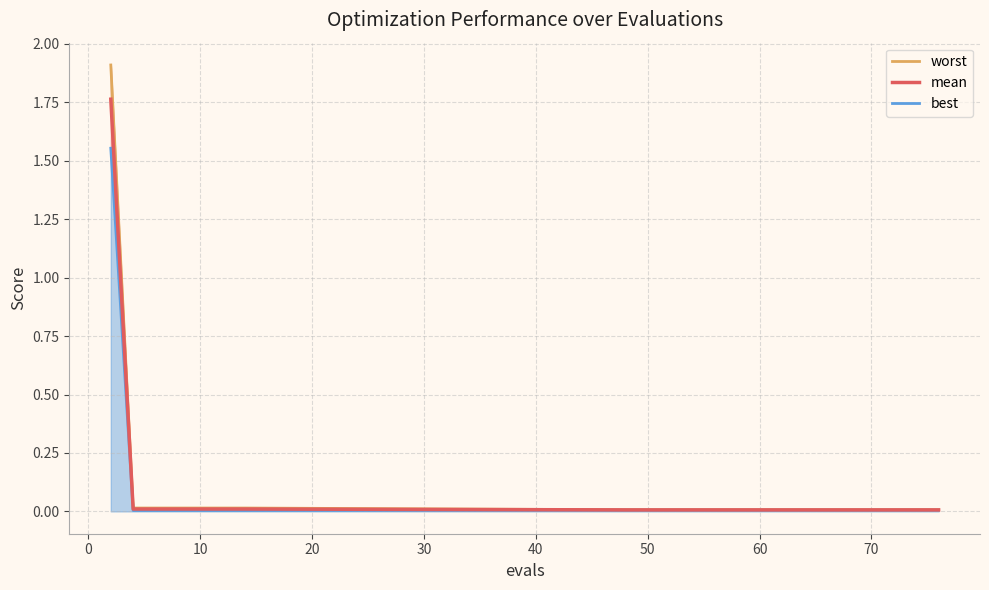

True or false: best and worst cross at least once.

False